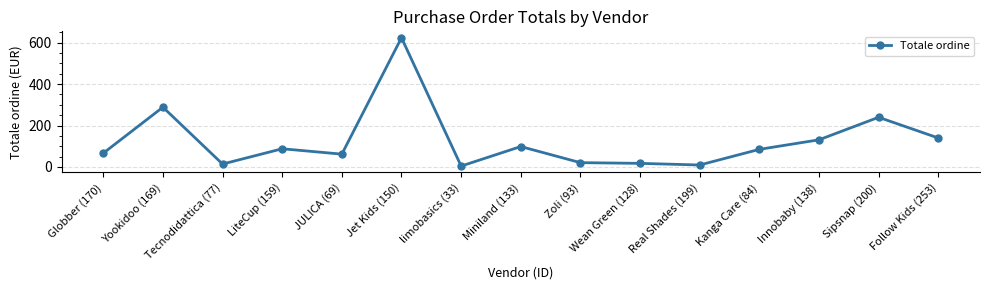

Between Tecnodidattica (77) and Globber (170), which is larger?

Globber (170)